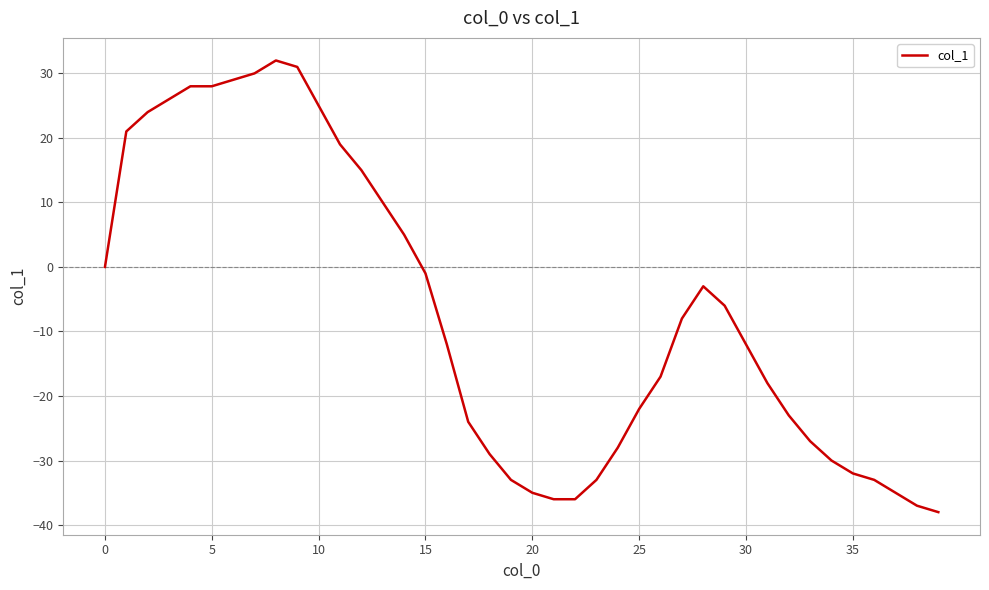

What is the difference between the maximum and minimum values?

70